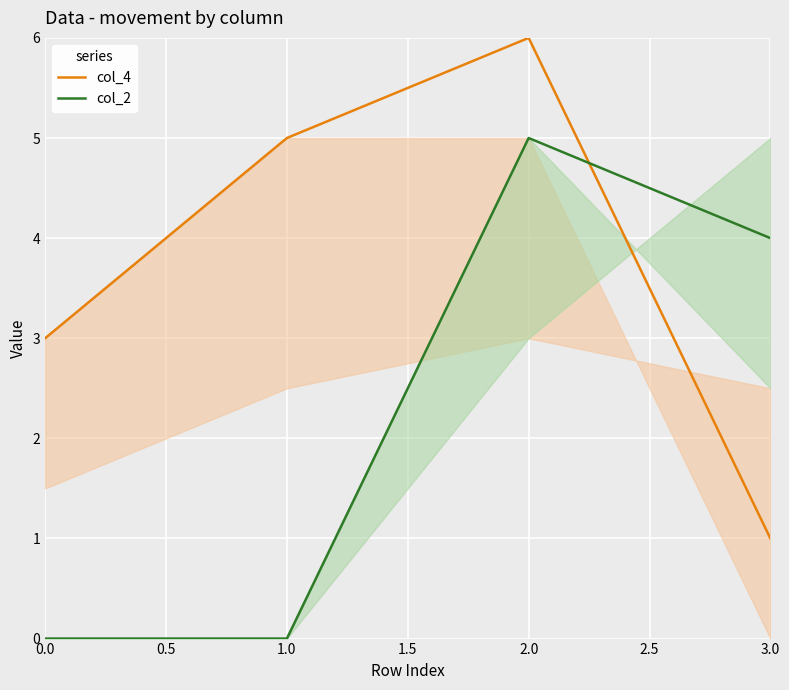

What position from the left is 2.0?

3